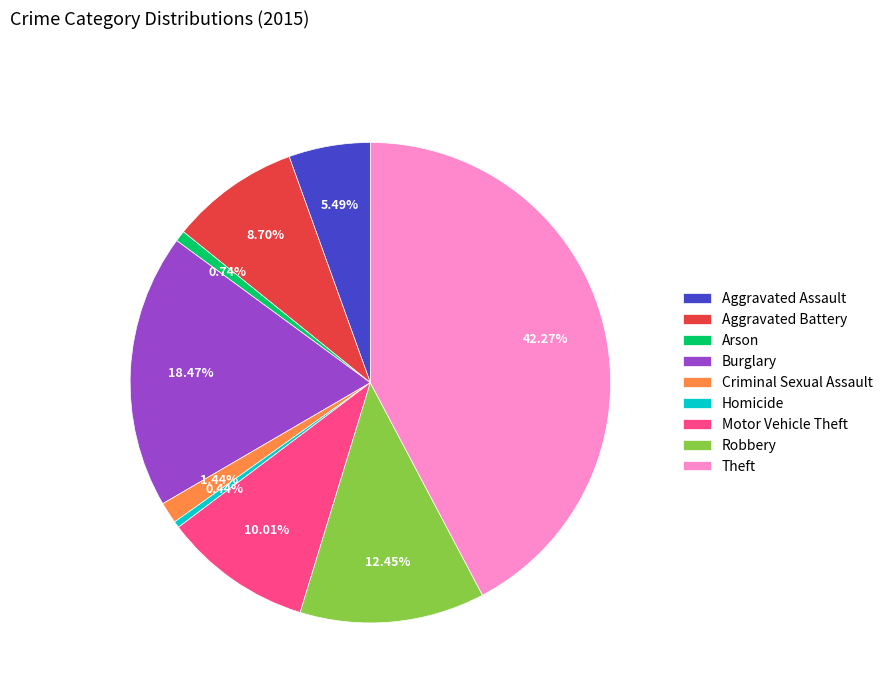

To the nearest percent, what portion does Theft represent?

42%